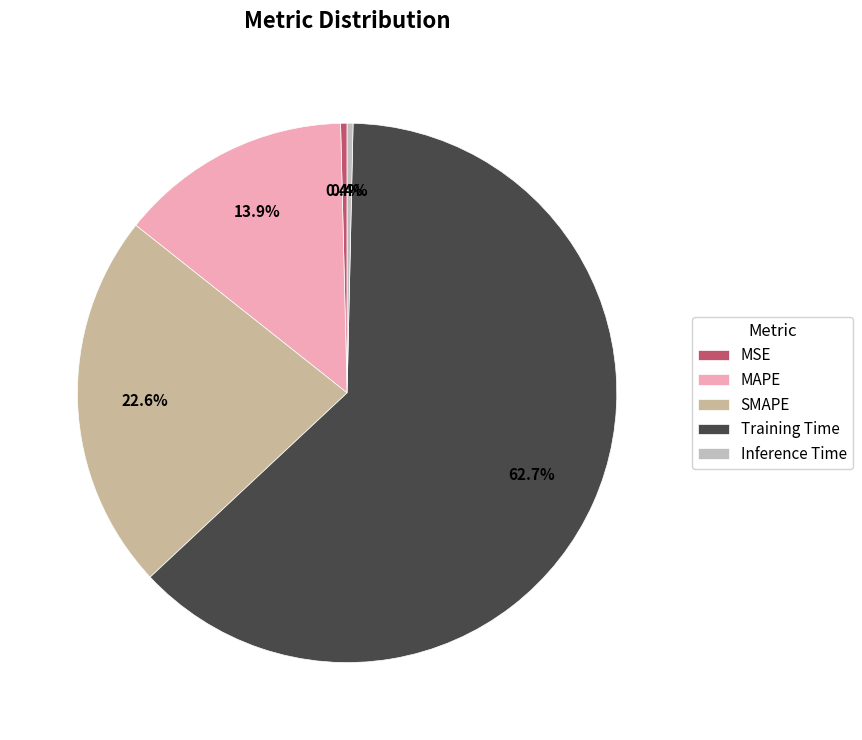

Which category has the smallest portion of the pie?

Inference Time